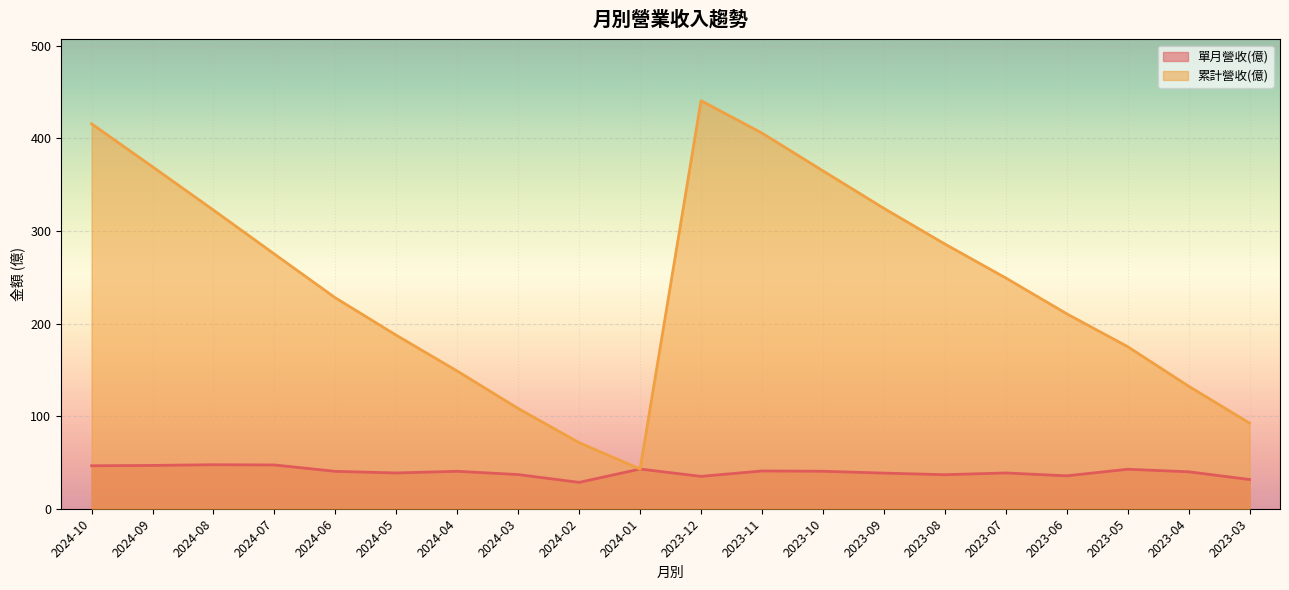

Is it true that 累計營收(億) equals 612.7 at 2024-10?

False